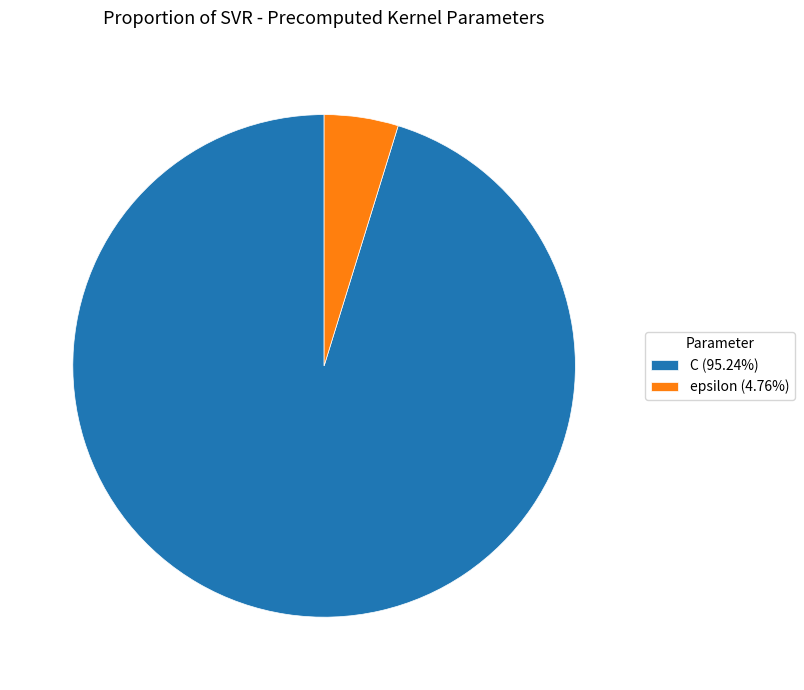

Which slice represents more than half of the pie?

C